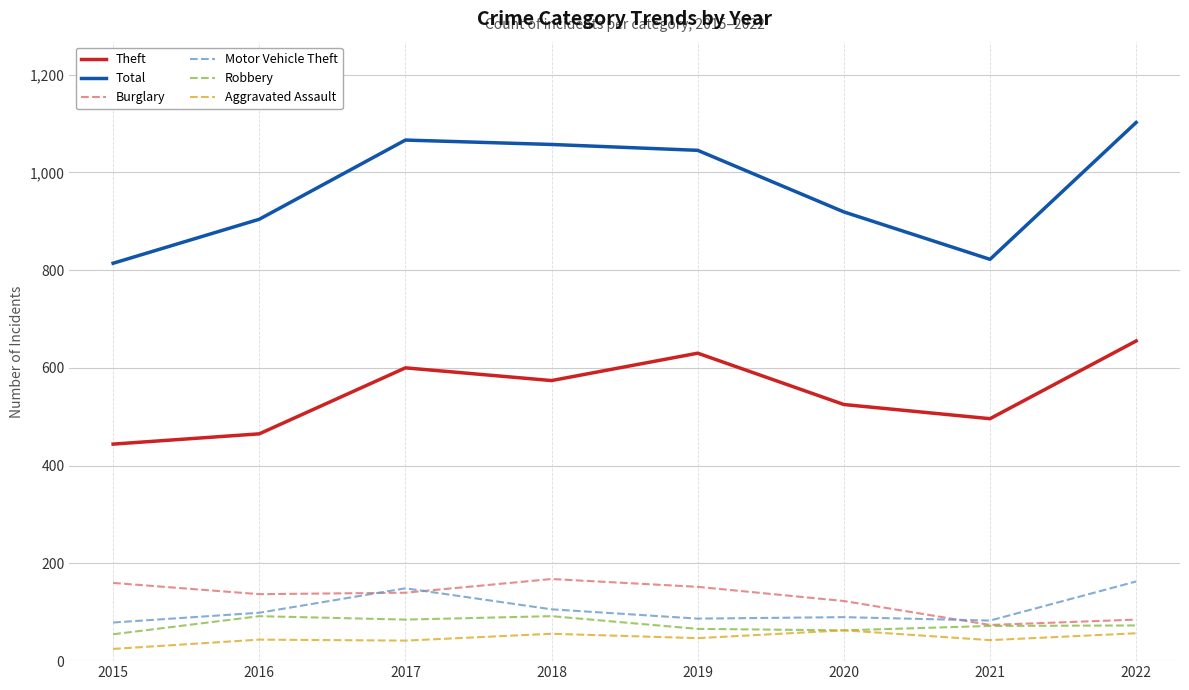

What is the approximate value of Total at 2020?

919